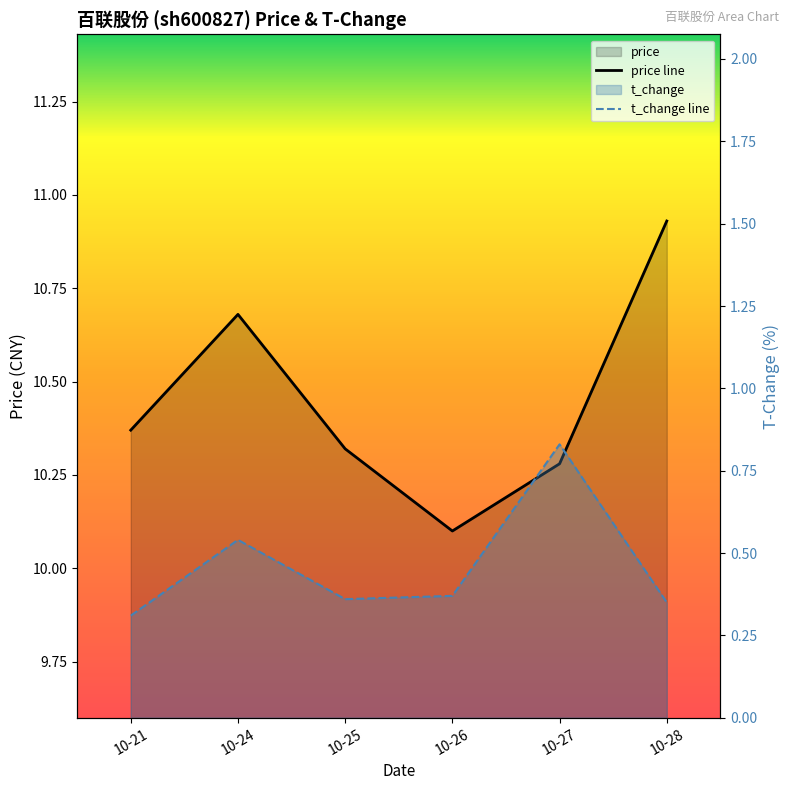

Count the t_change line values in the range 0 to 1.

6